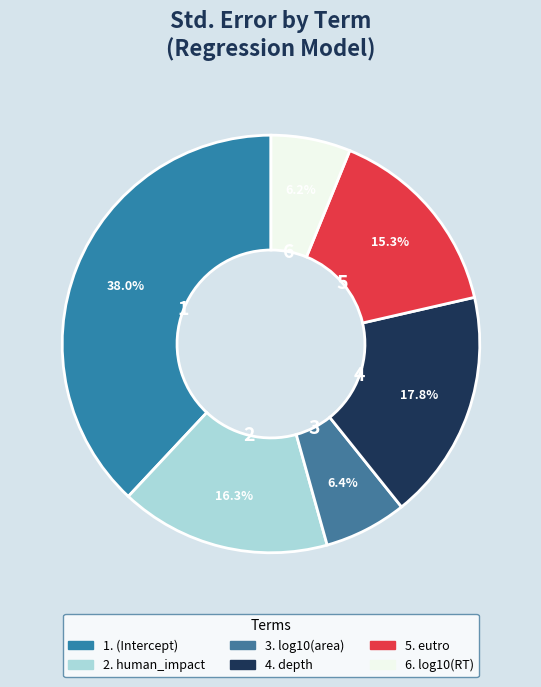

Which category has the biggest portion of the pie?

(Intercept)